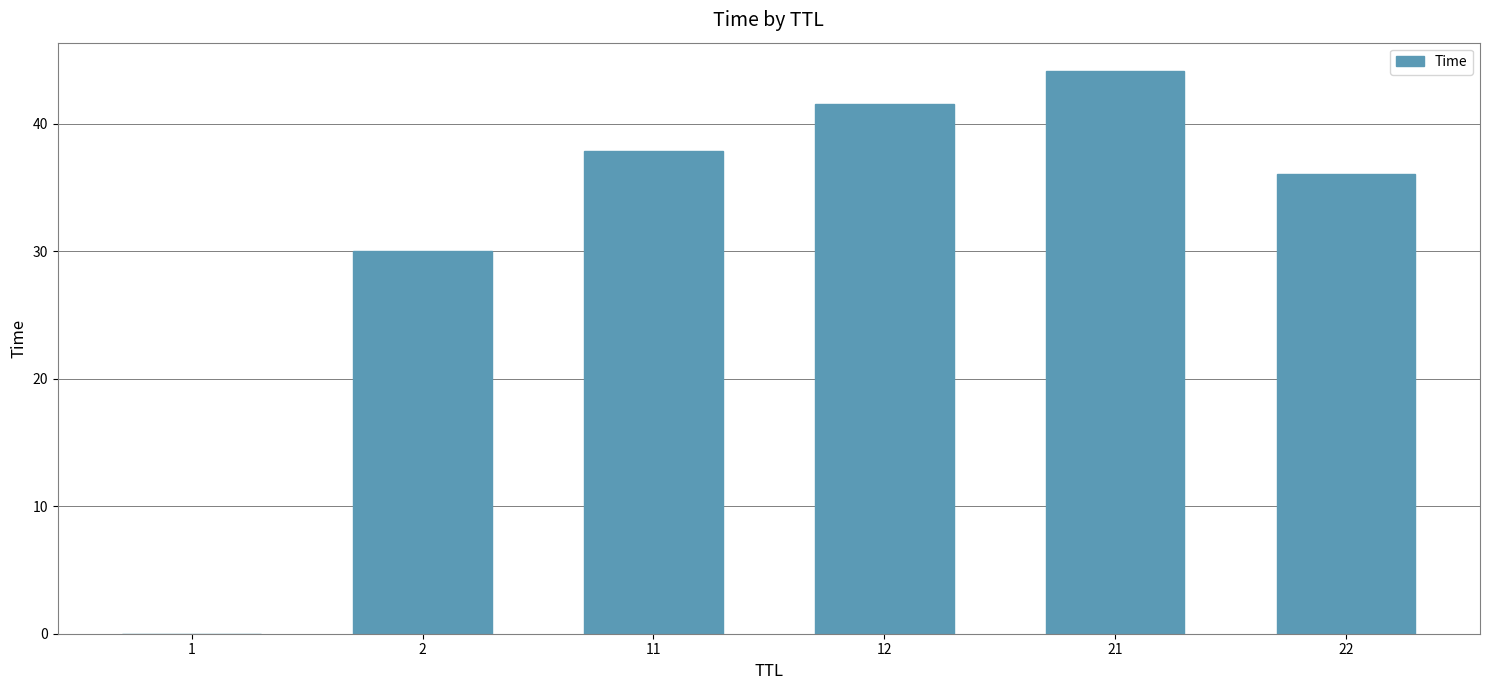

Which has a higher value, 22 or 11?

11